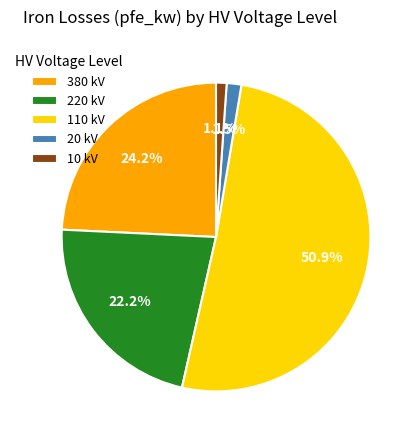

Which has a higher value, 110 kV or 380 kV?

110 kV